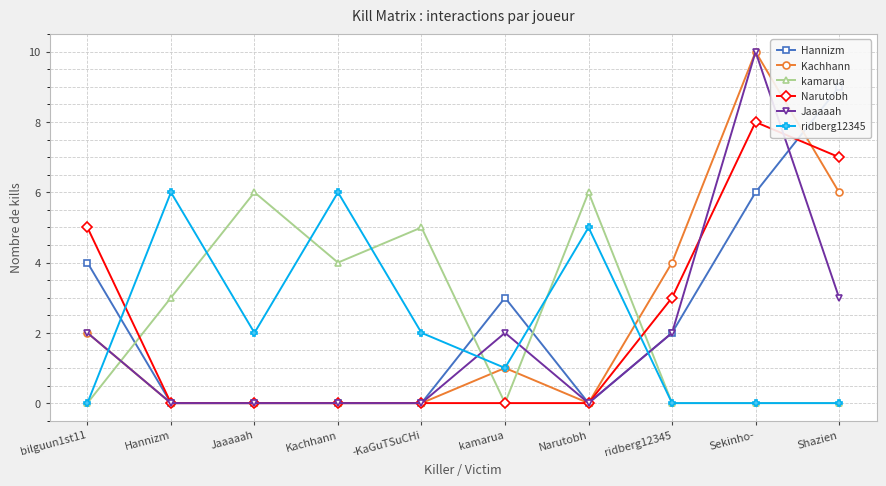

Which category has the highest value in the Narutobh series?

Sekinho-